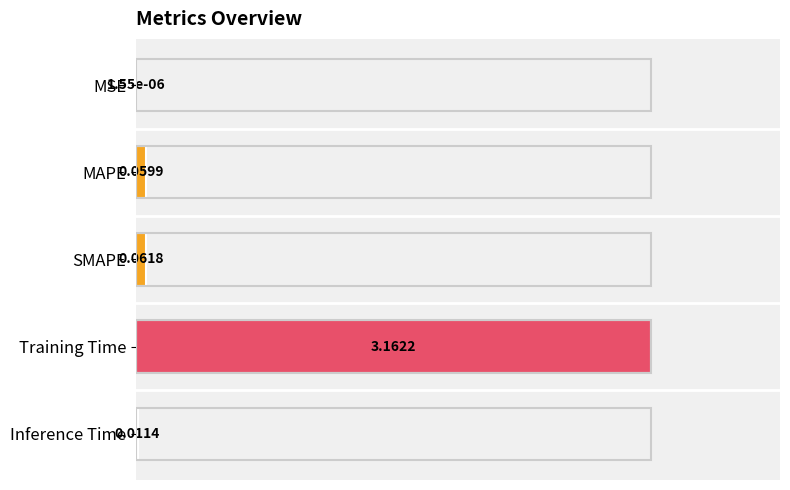

At which category does the chart reach its peak across all series?

Training Time